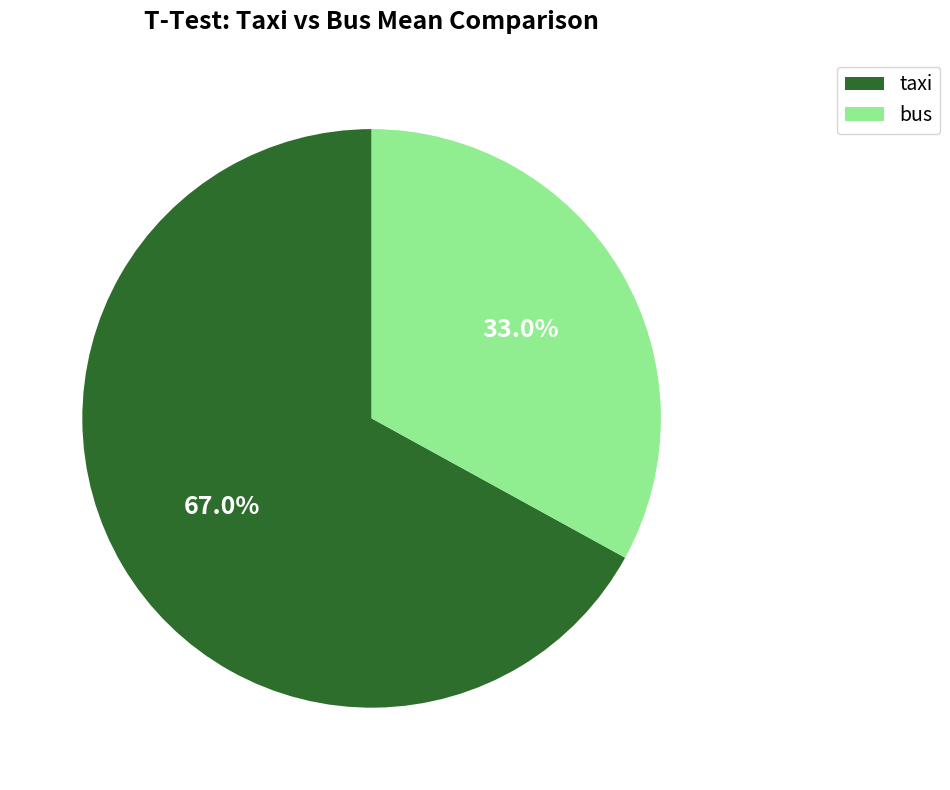

Rank the categories by value from highest to lowest.

taxi, bus